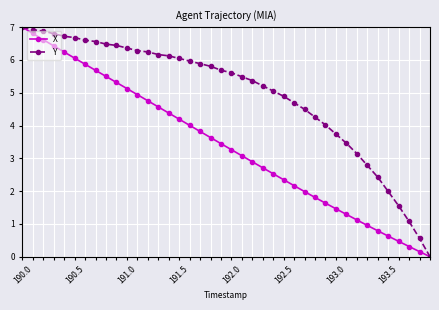

List the series in order of their overall mean, lowest first.

X, Y